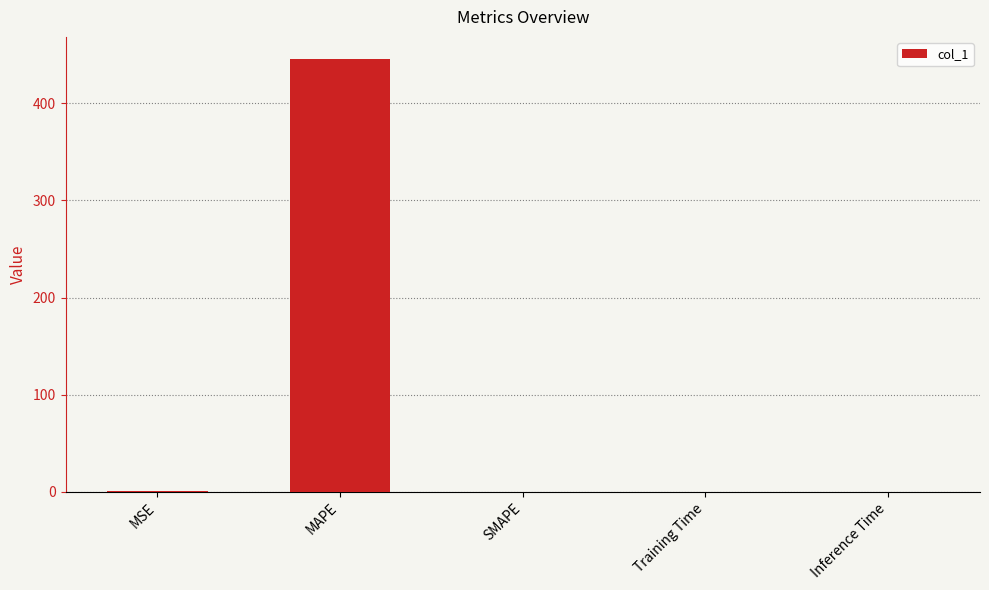

True or false: the data shows 0.0 at Inference Time.

True